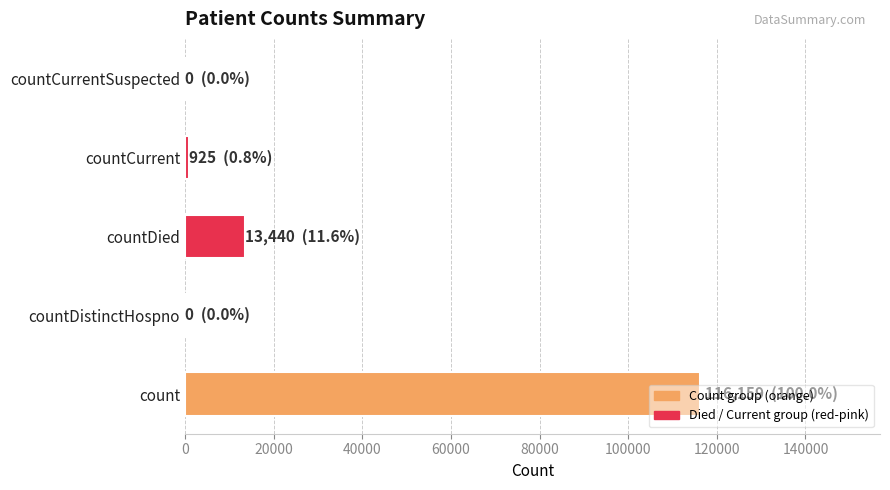

At which label is the value closest to 58079?

countDied